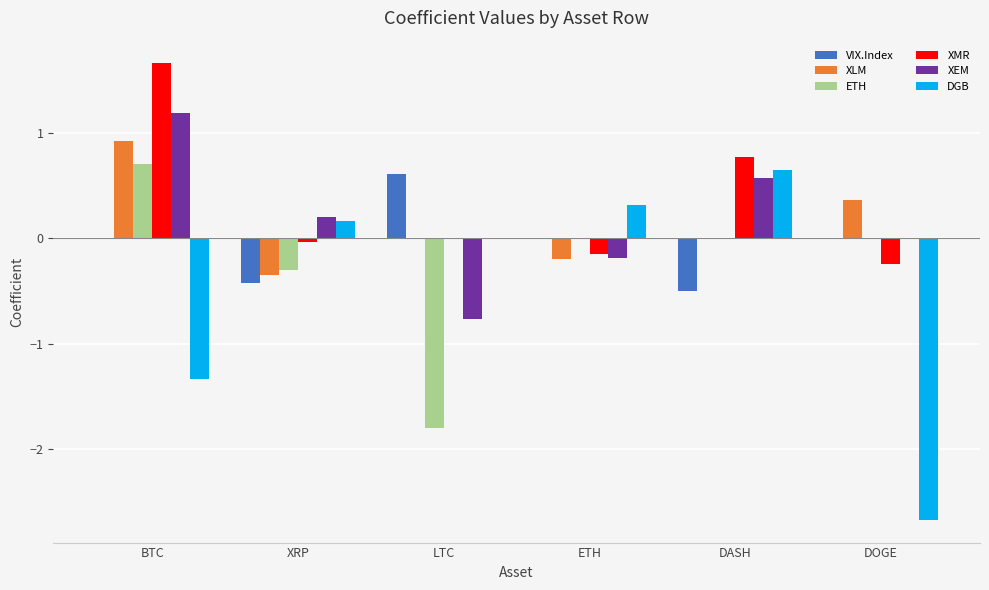

At which category is the sum across all series the highest?

BTC